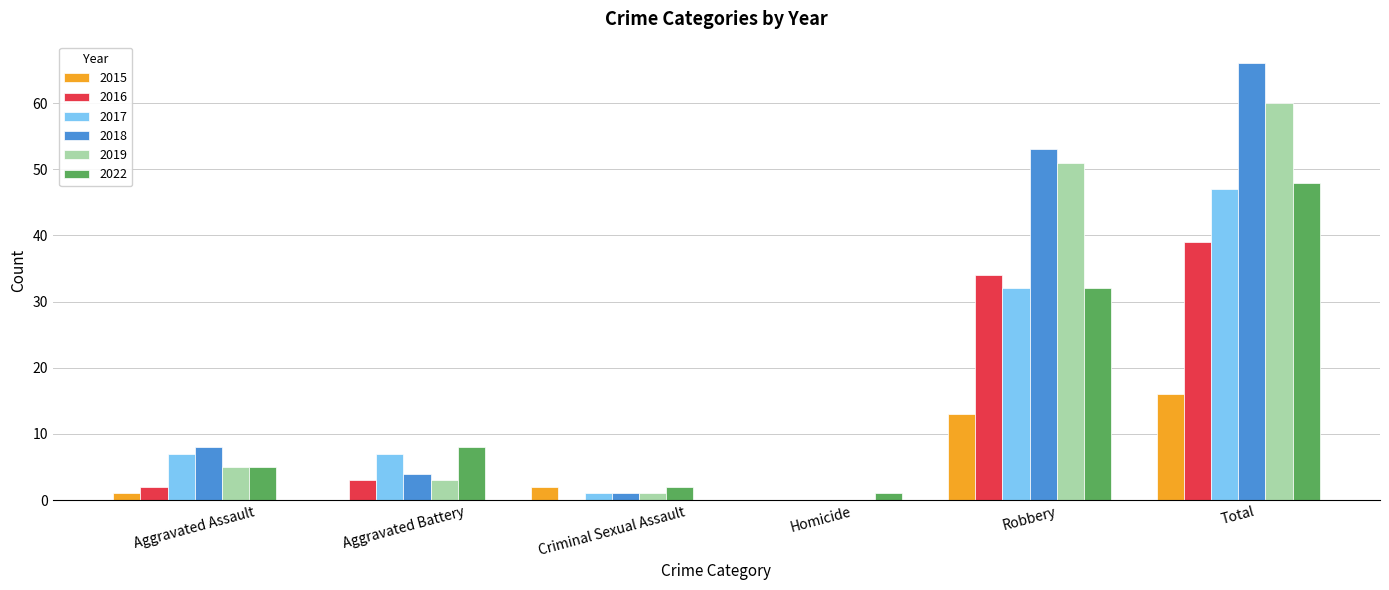

Is it true that 2015 equals 0 at Aggravated Battery?

True